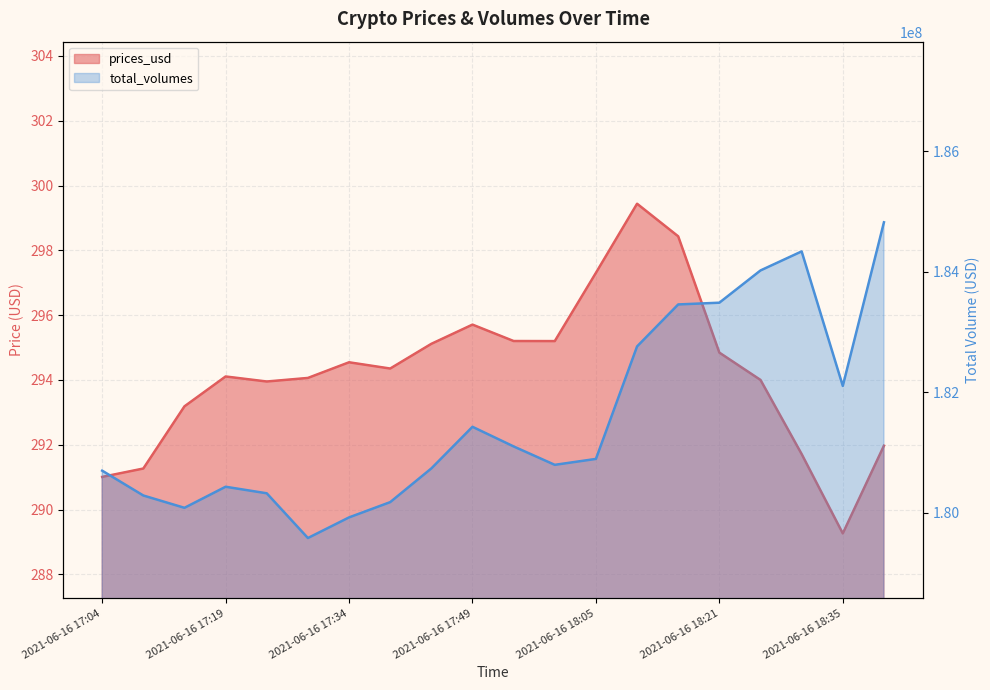

What is the smallest value displayed?

289.3